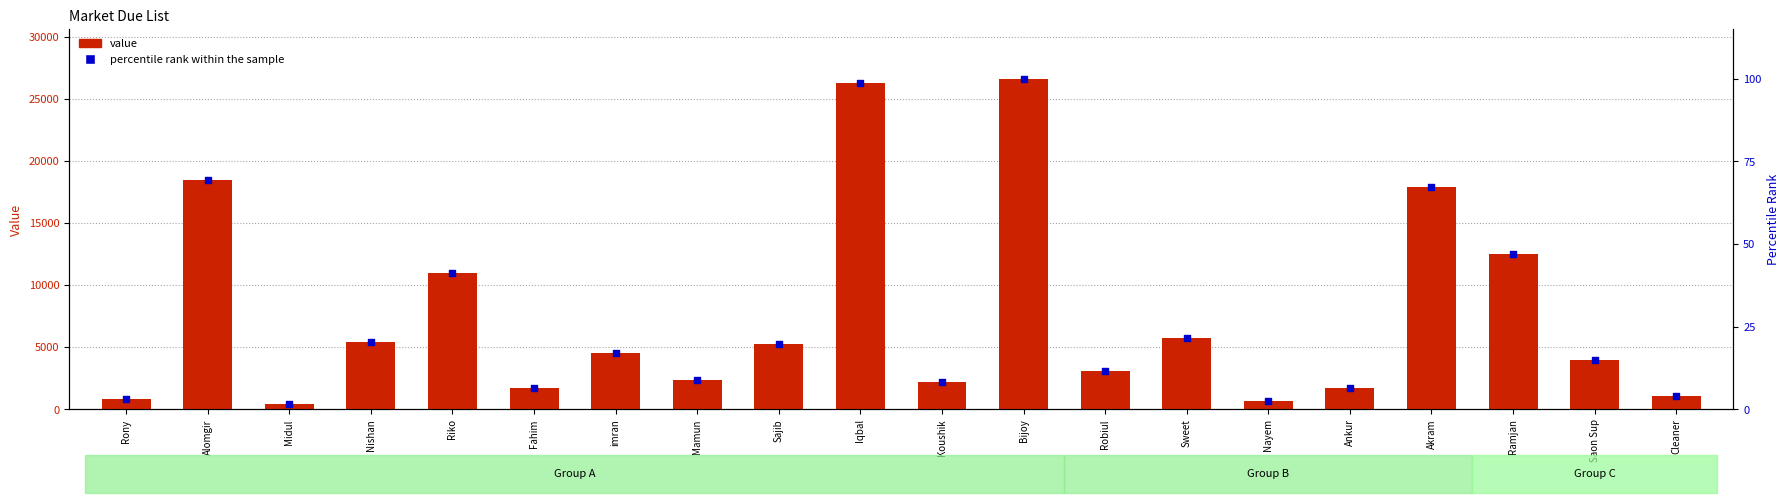

At how many categories does at least one series exceed 25002?

2